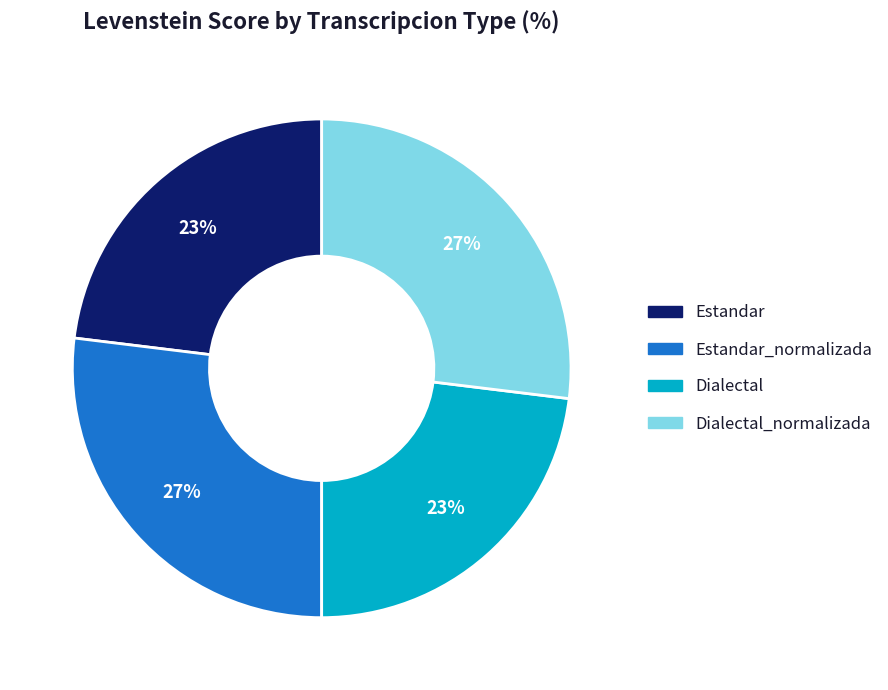

To the nearest percent, what is the average slice percentage?

25%